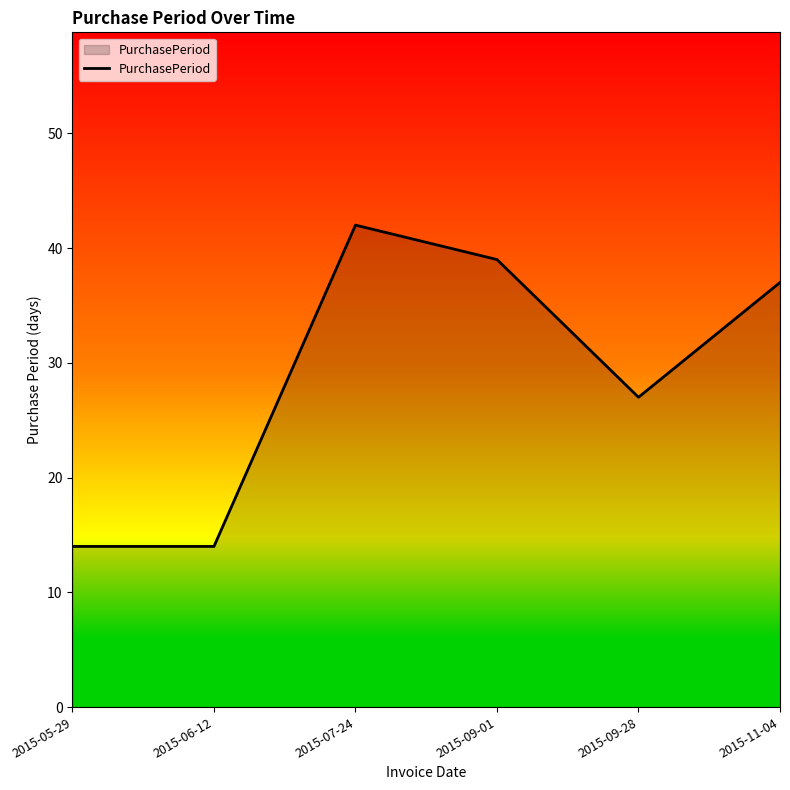

True or false: there are more than 1 points higher than both neighbors.

False